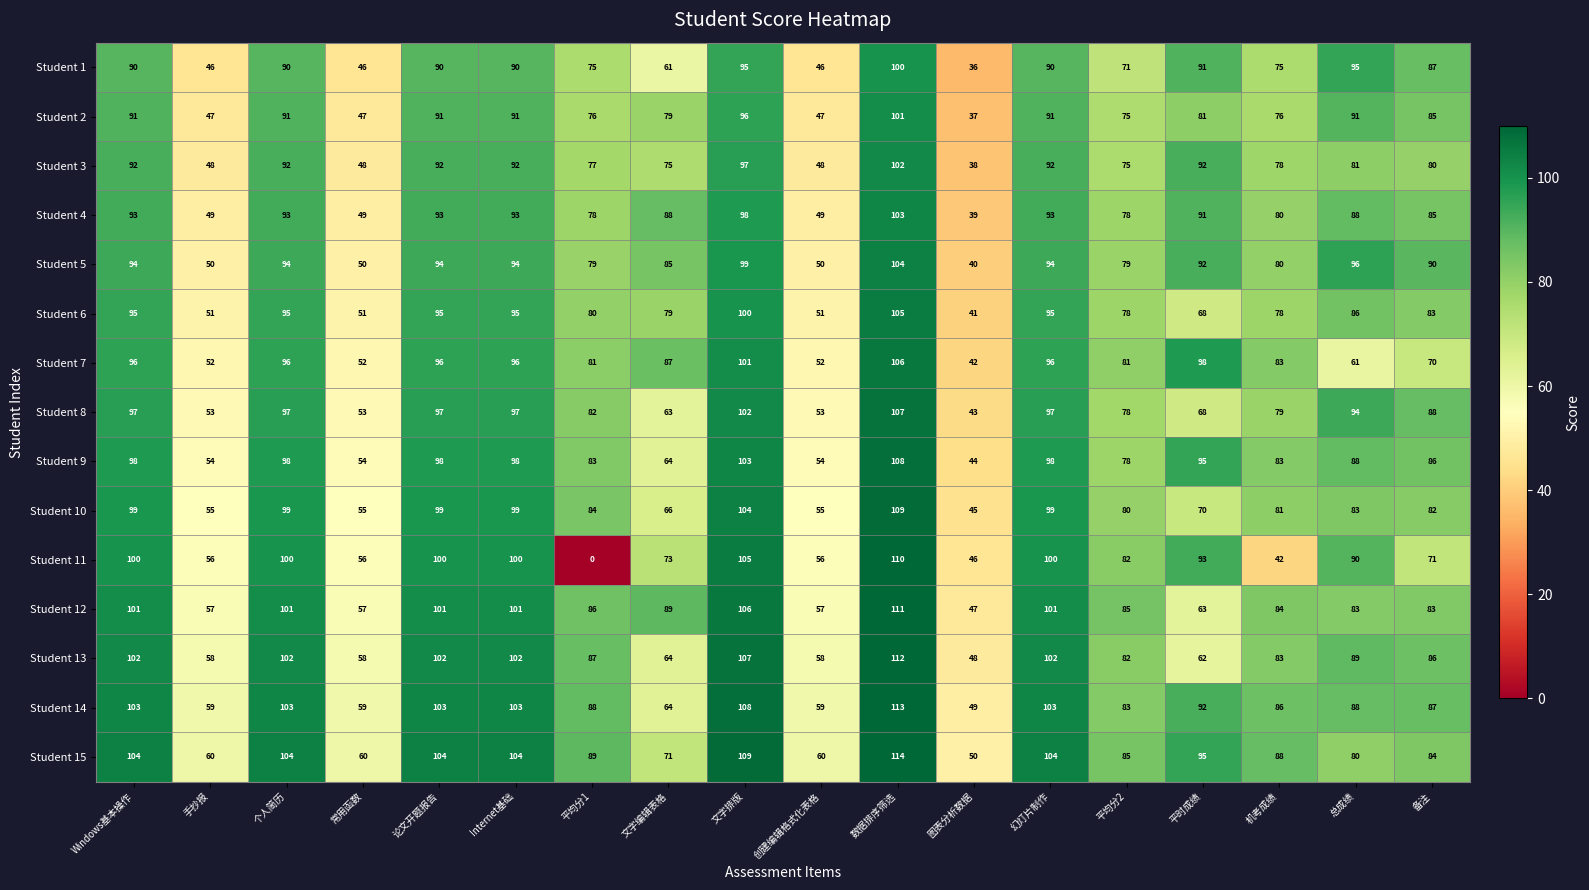

At how many categories does at least one series exceed 7?

18